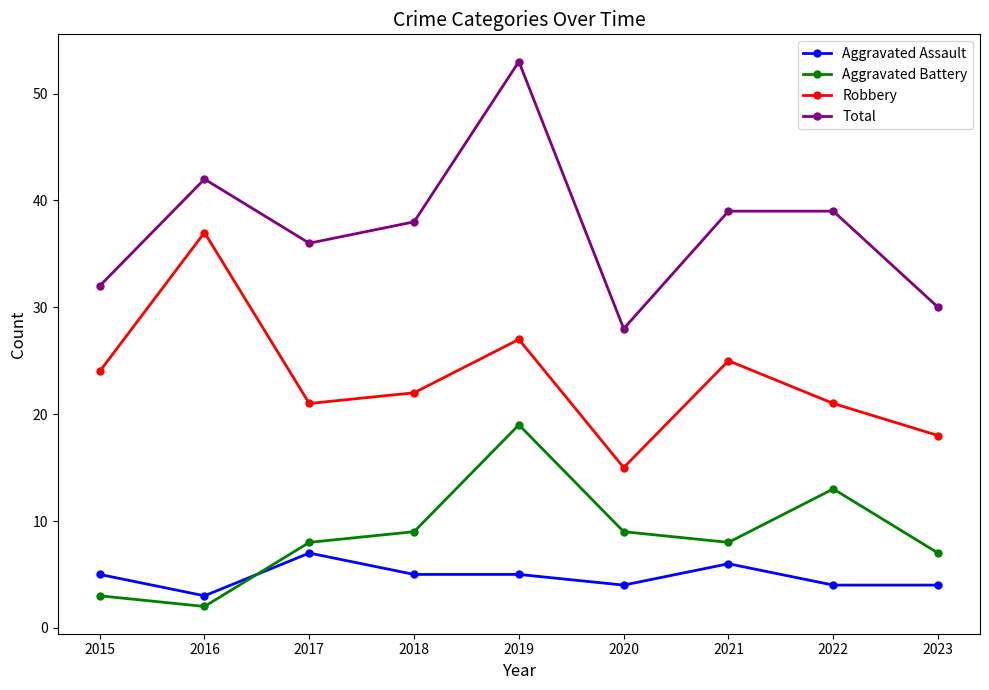

At which category is the sum across all series the highest?

2019